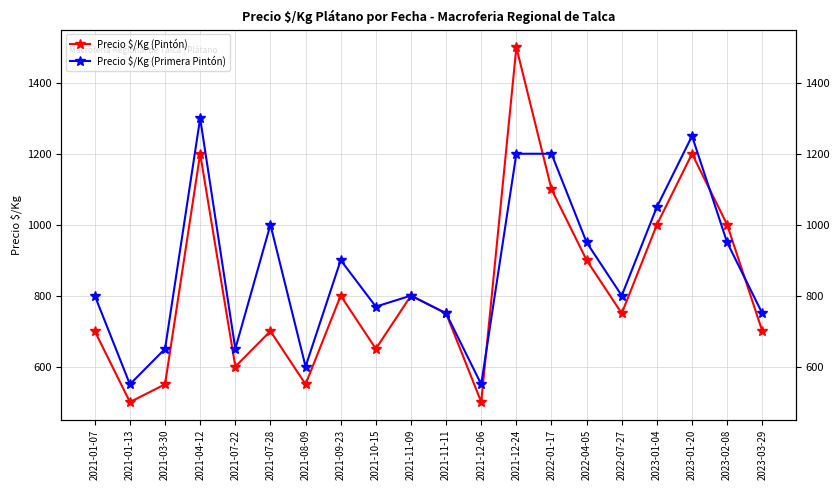

In Precio $/Kg (Pintón), how many points are lower than both neighbors (excluding endpoints)?

6